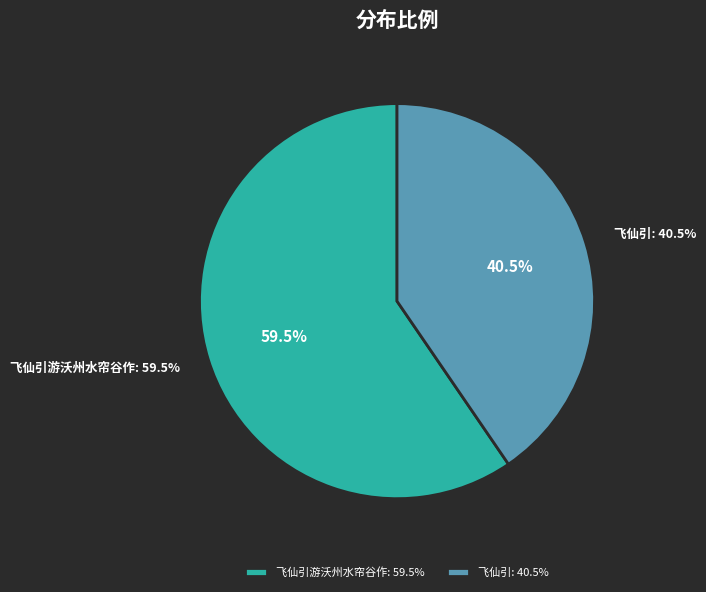

Which slice represents more than half of the pie?

飞仙引游沃州水帘谷作